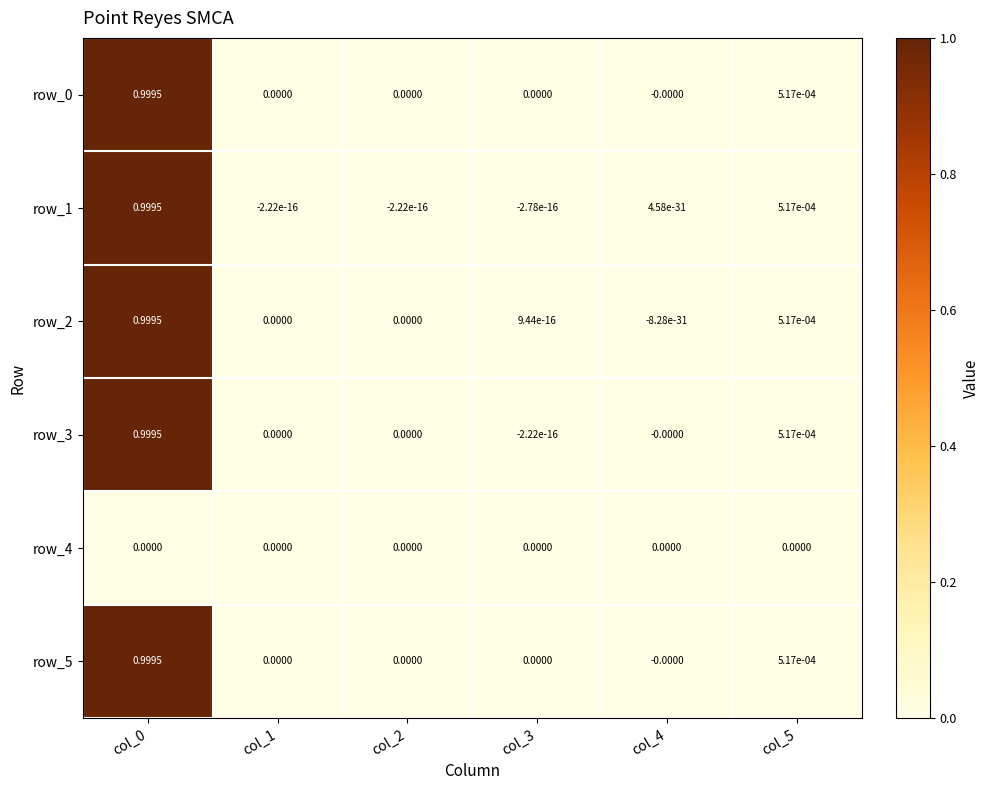

Is the value of row_2 at col_1 greater than the value of row_5 at col_5?

No